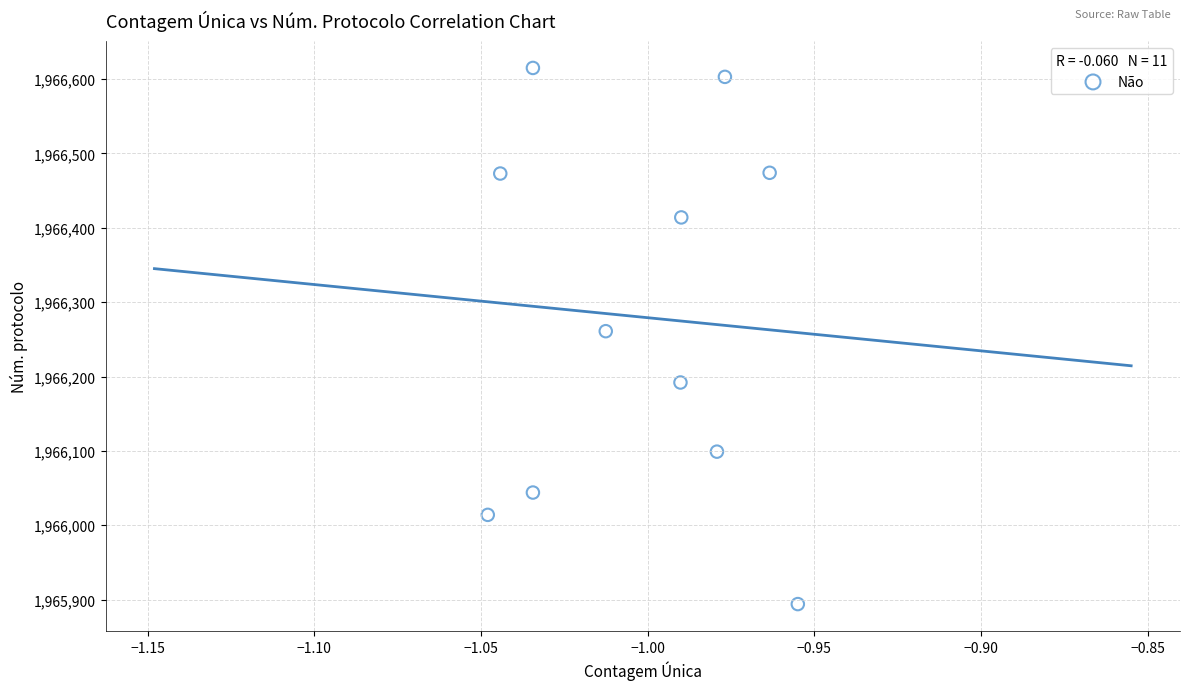

What is the range of Y values (max minus min)?

721